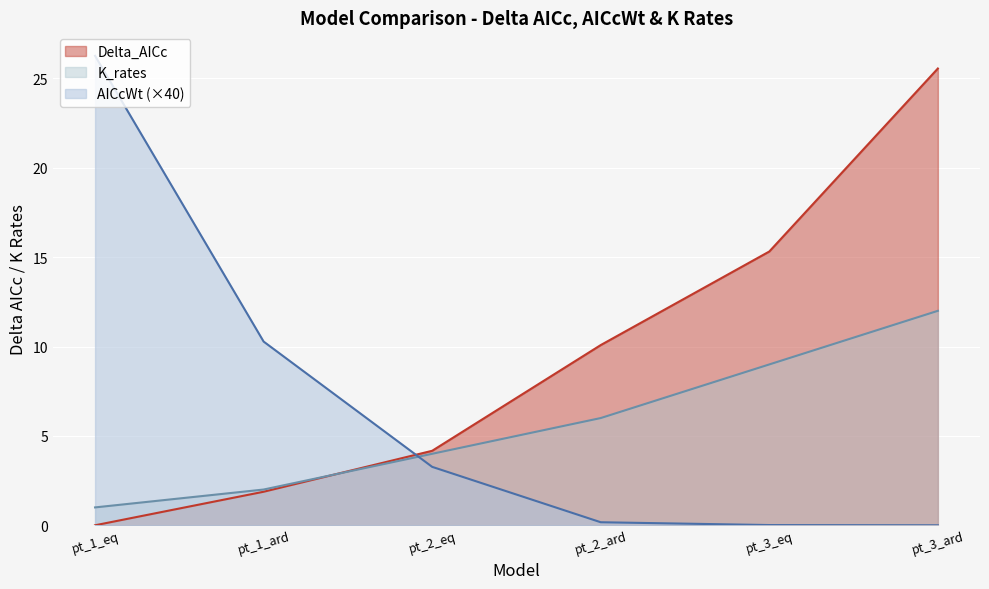

Where is K_rates nearest to the value 6?

pt_2_ard